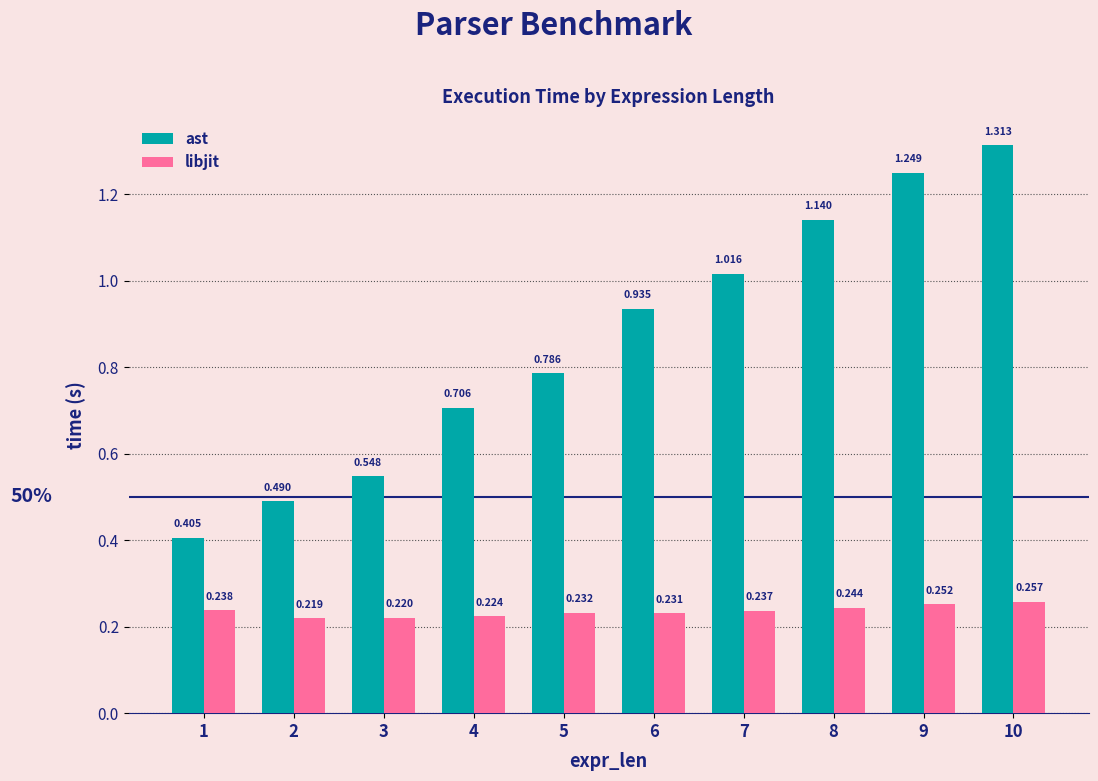

Rank the series at 1 from lowest to highest value.

libjit, ast